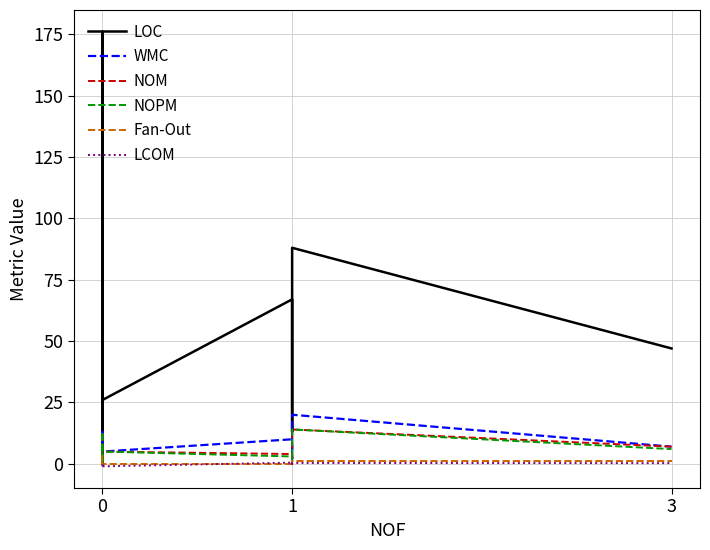

Does the chart have visible grid lines?

Yes